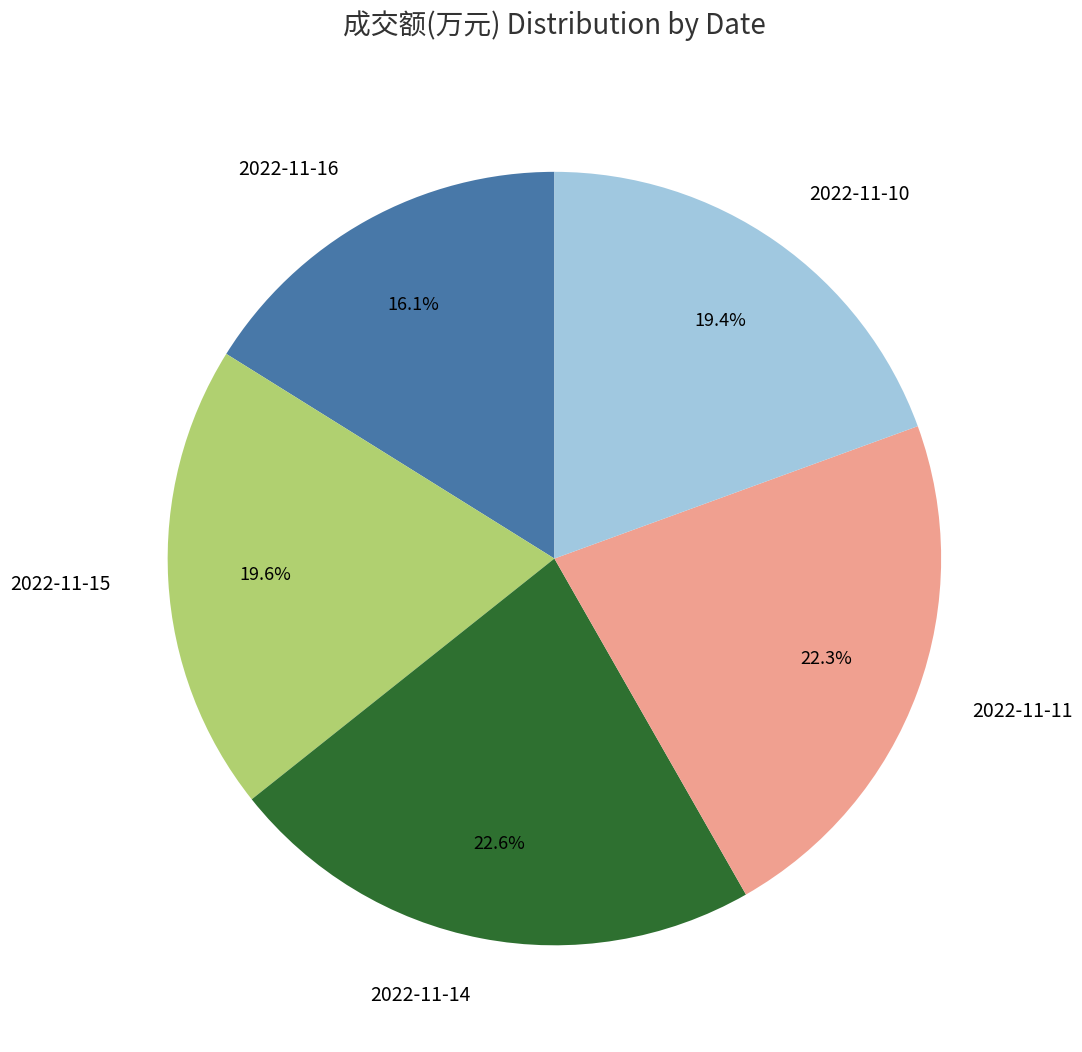

Is it true that 2022-11-15 is 26% of the pie?

False